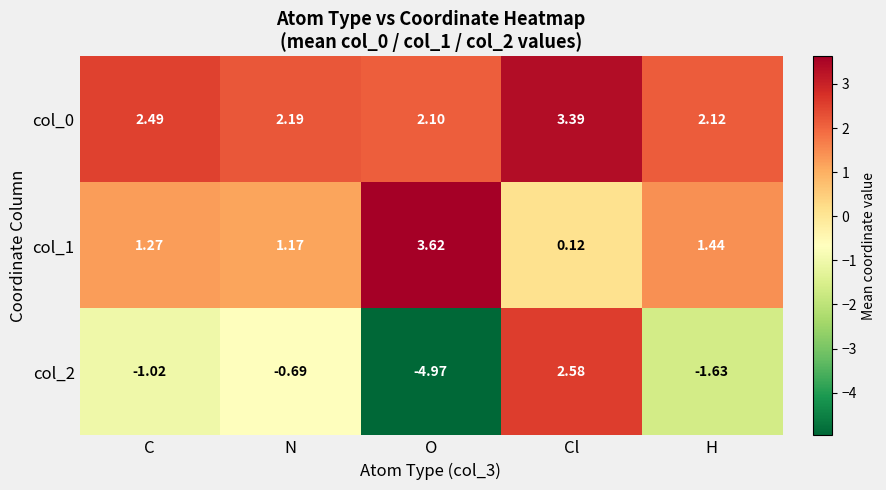

Where does the col_1 series first go above 1?

C